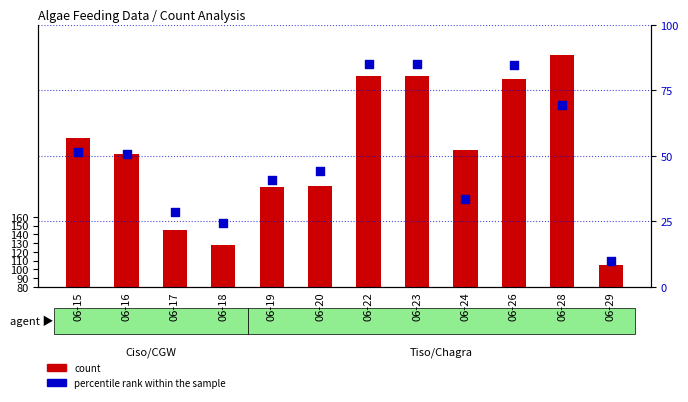

What are all the series names shown in the legend?

count, percentile rank within the sample